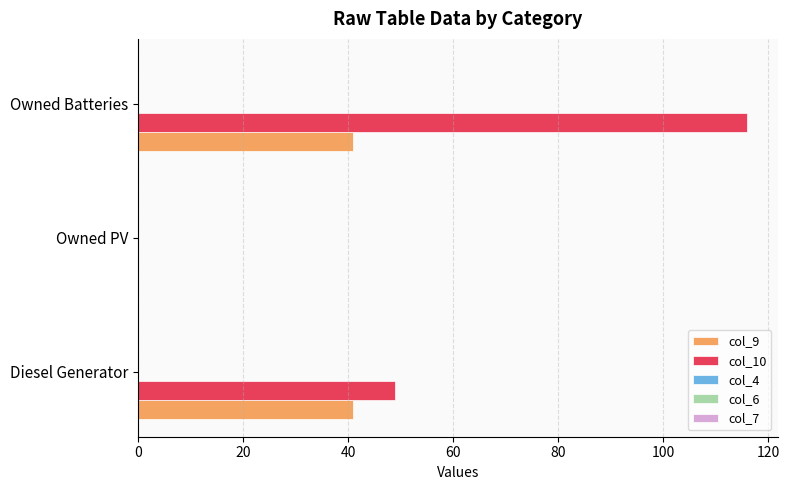

Which series has the largest total across all categories?

col_10